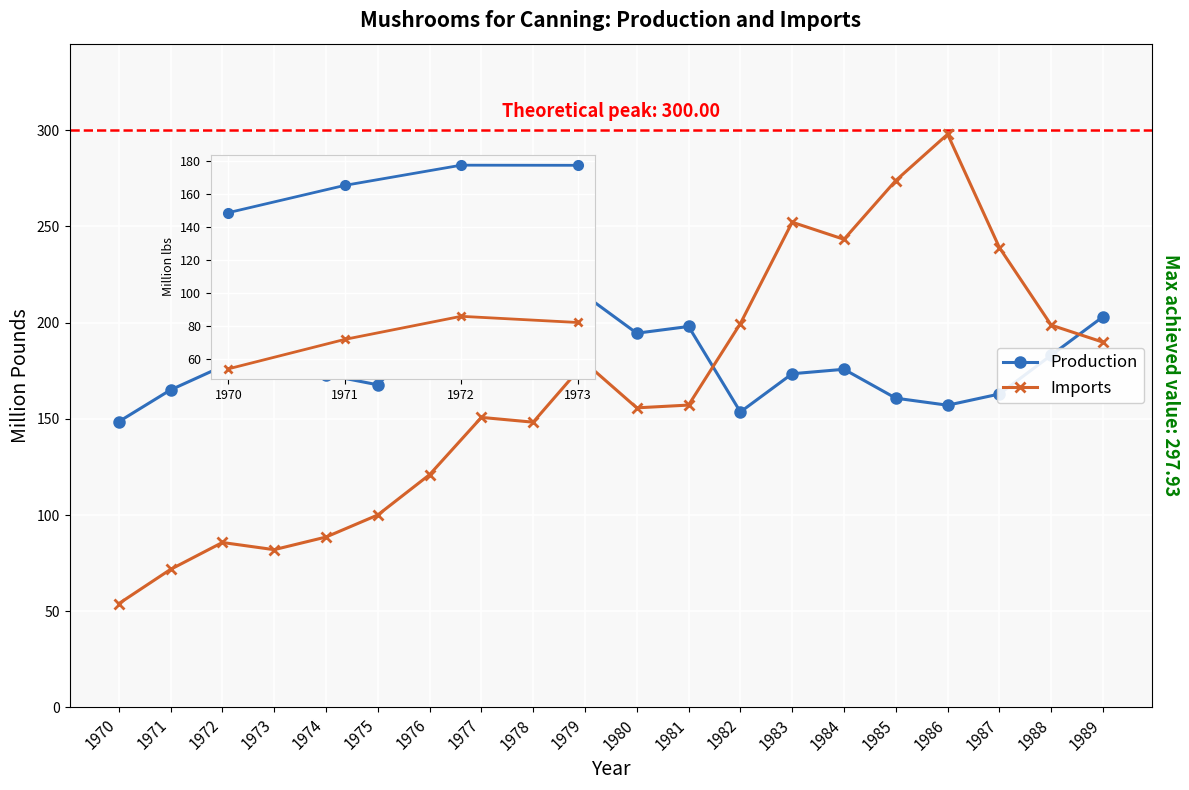

Where does the Production series first go above 177?

1972